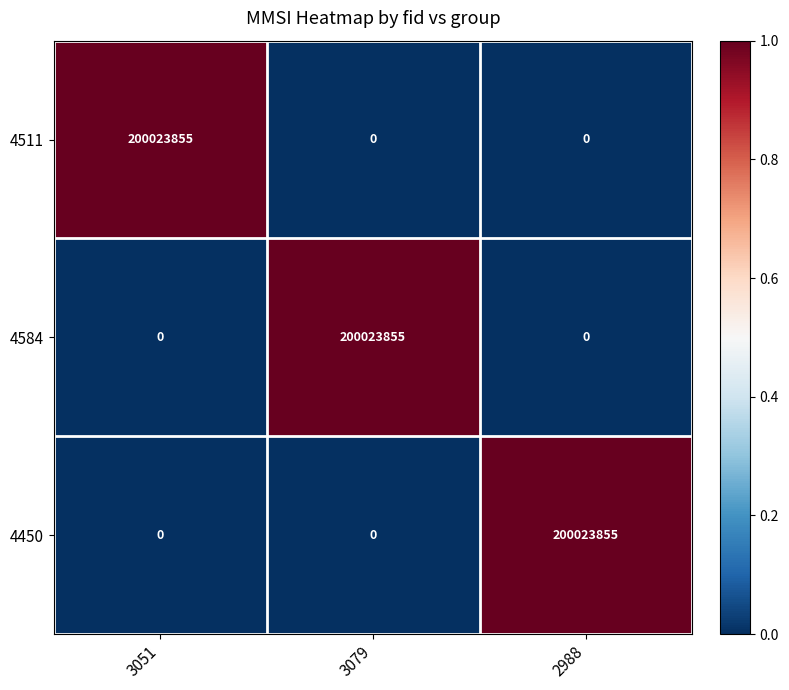

What is the difference between the maximum and second lowest values in the 4450 series?

200023855